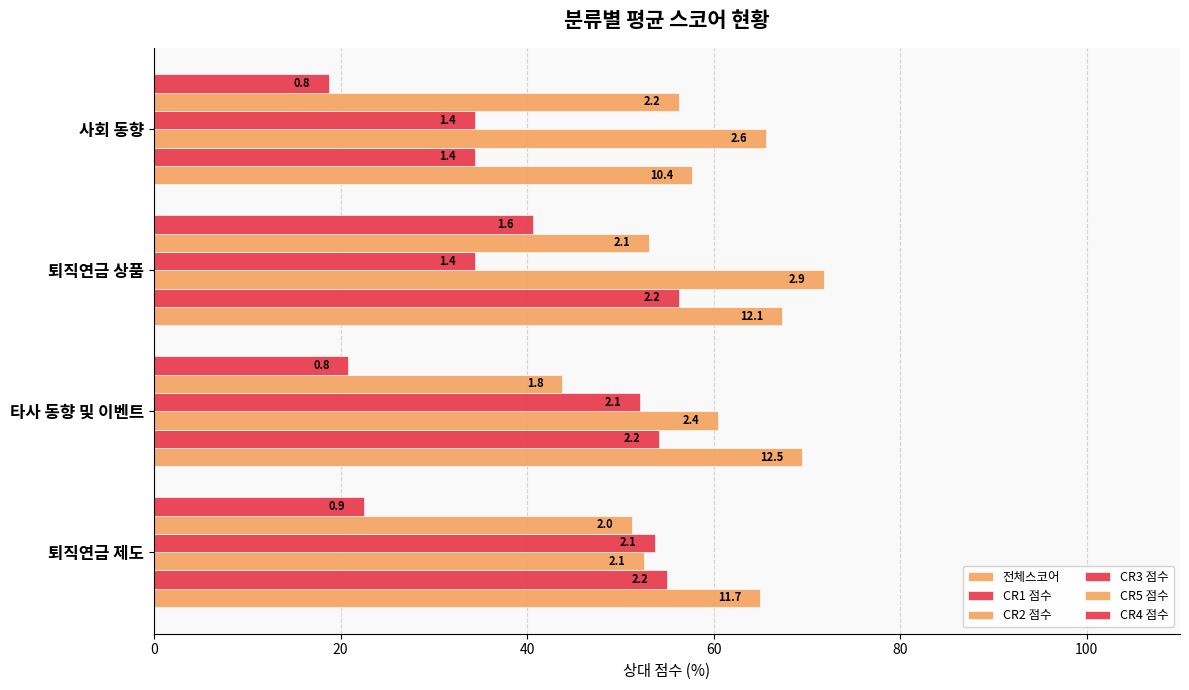

Does the chart contain any negative values?

No